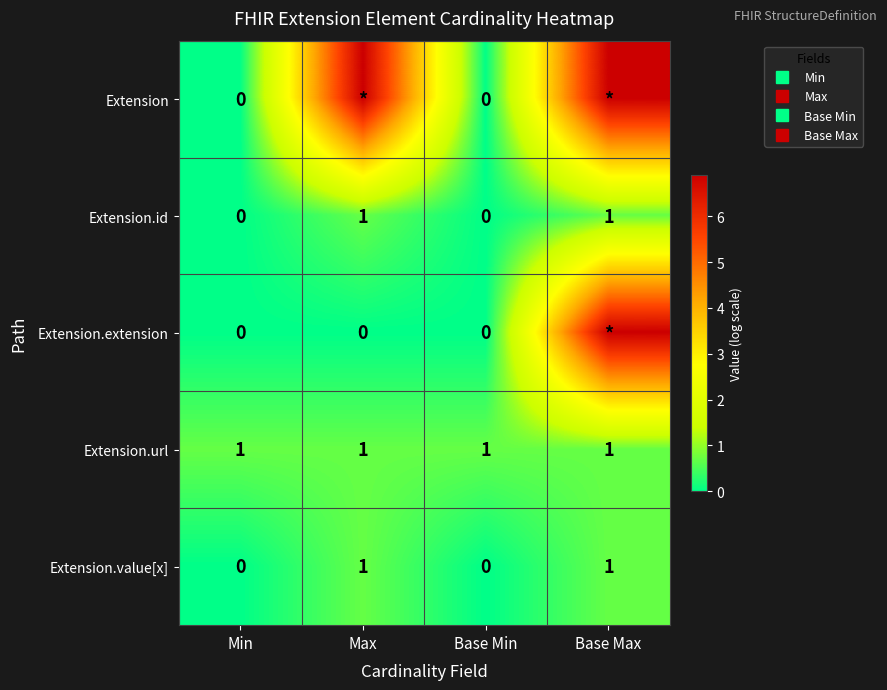

Rank the series at Max from lowest to highest value.

Extension.extension, Extension.id, Extension.url, Extension.value[x], Extension